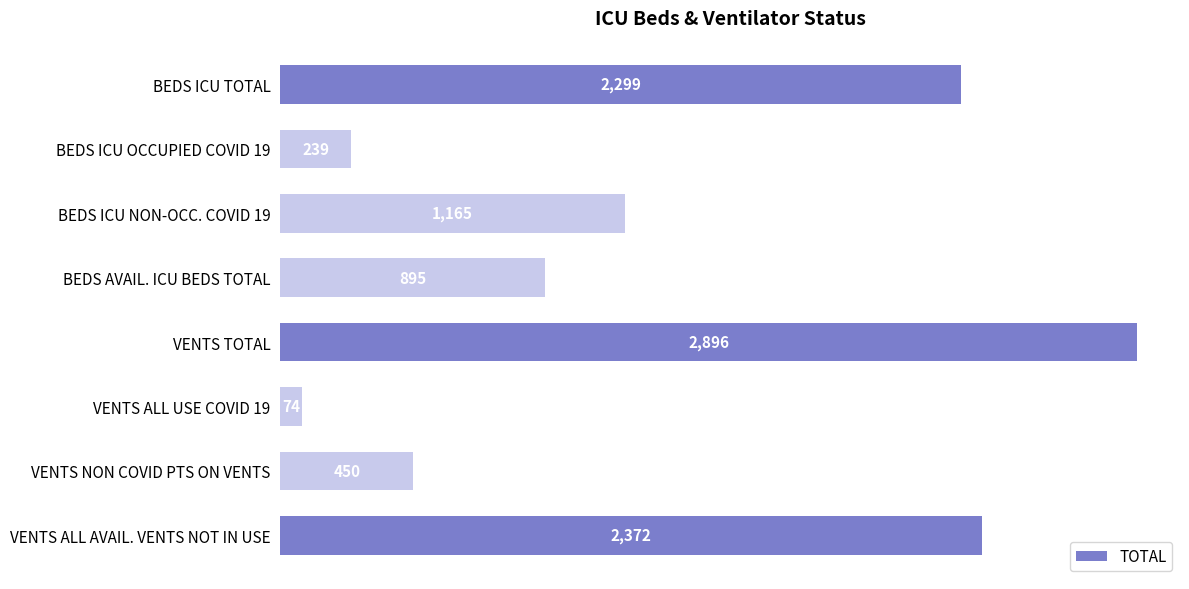

Is it true that the value at VENTS ALL AVAIL. VENTS NOT IN USE is 1089?

False